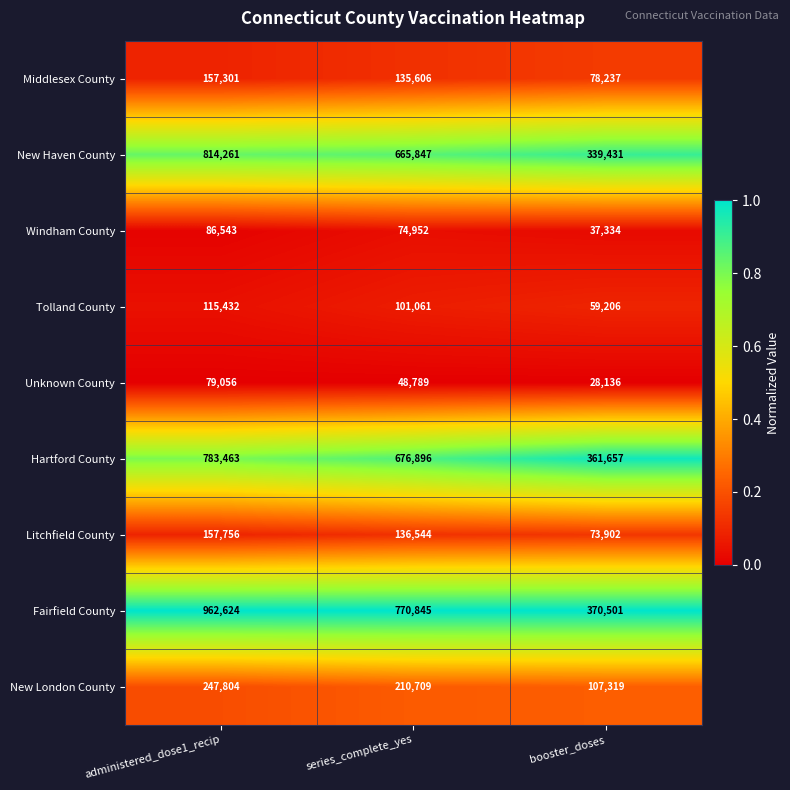

What is the difference between the Middlesex County values at series_complete_yes and administered_dose1_recip?

21695